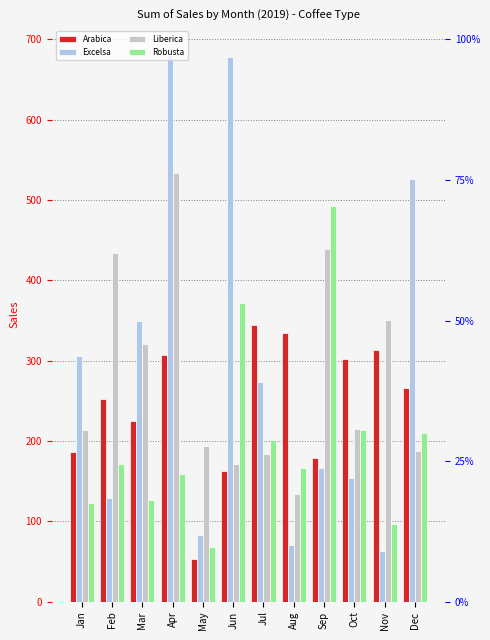

What is the lowest value of the Excelsa series?

63.2